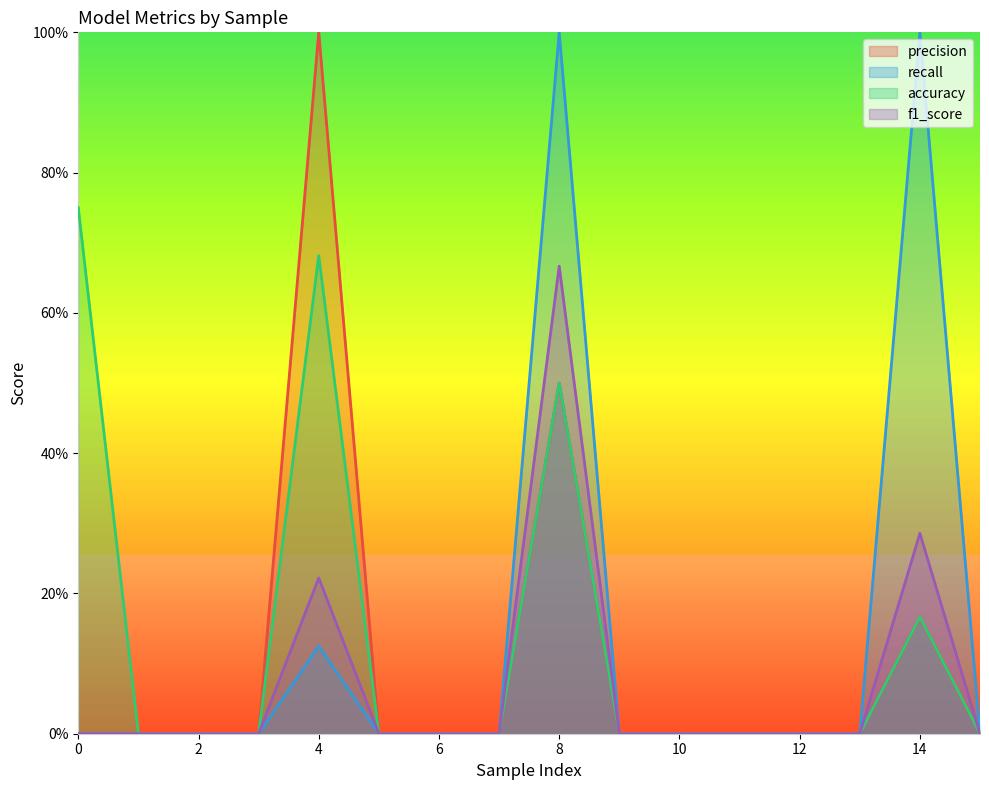

How many lines are shown in the chart?

4